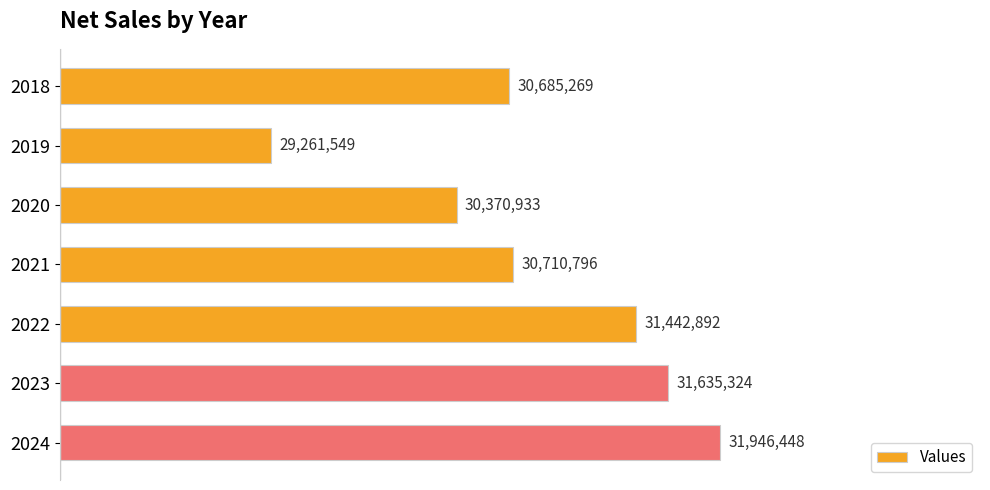

Does the chart contain stacked bars?

No